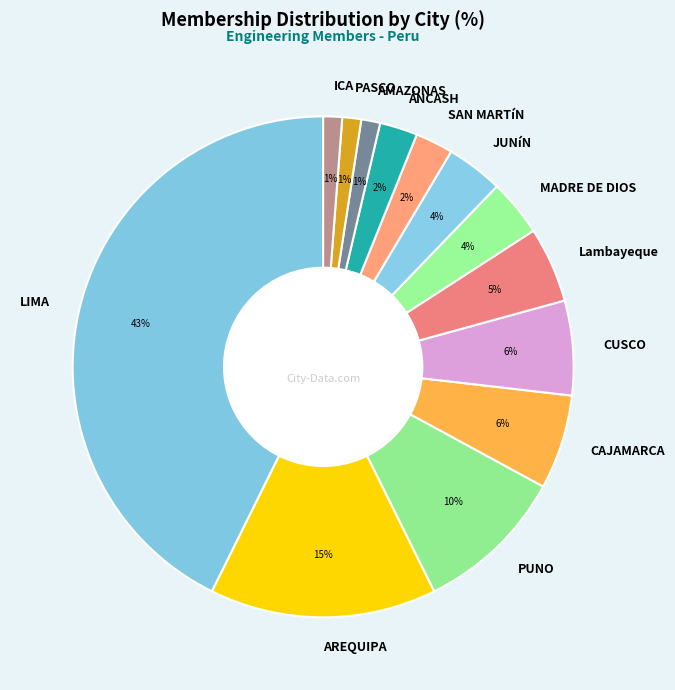

Is there any slice that represents more than half of the pie?

No